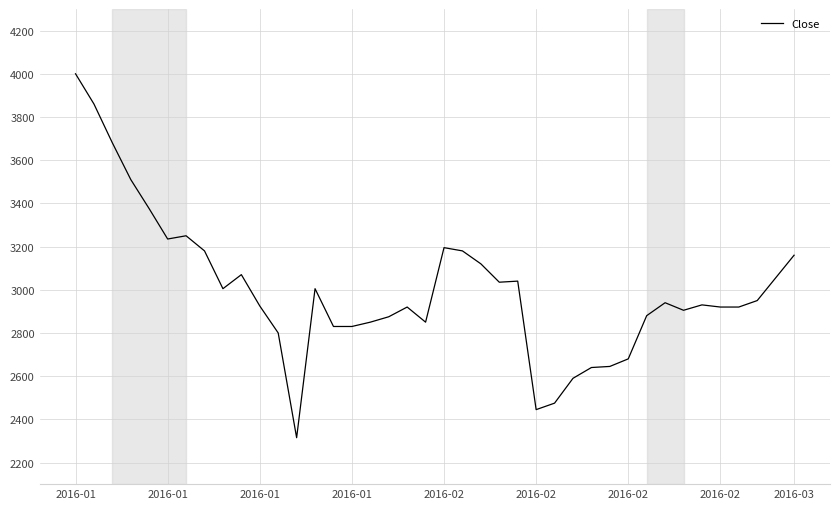

What is the average value?

3002